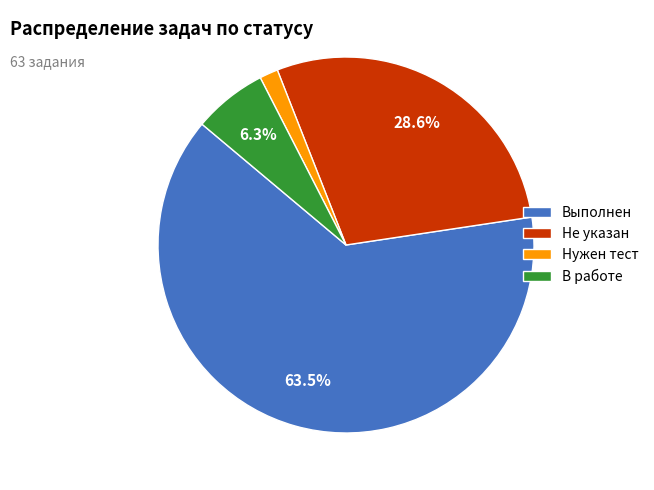

To the nearest percent, what percentage of the pie is В работе?

6%